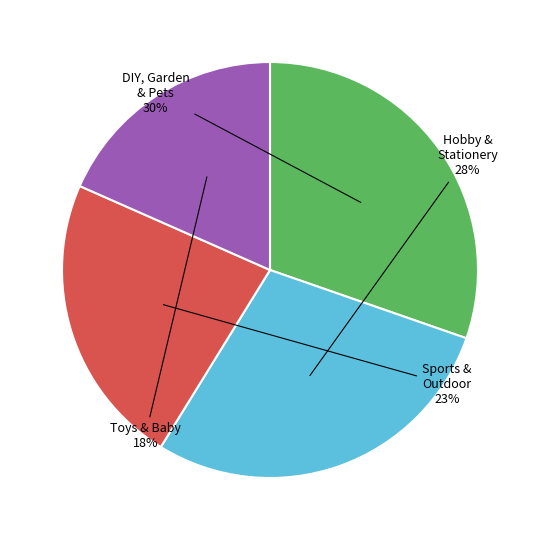

Count the number of slices in the pie.

4